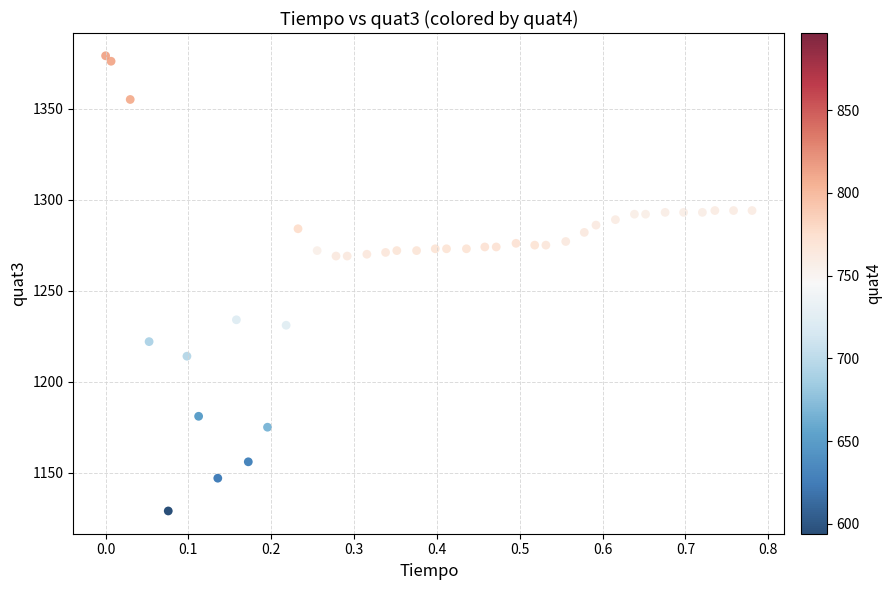

What is the range of Y values (max minus min)?

250